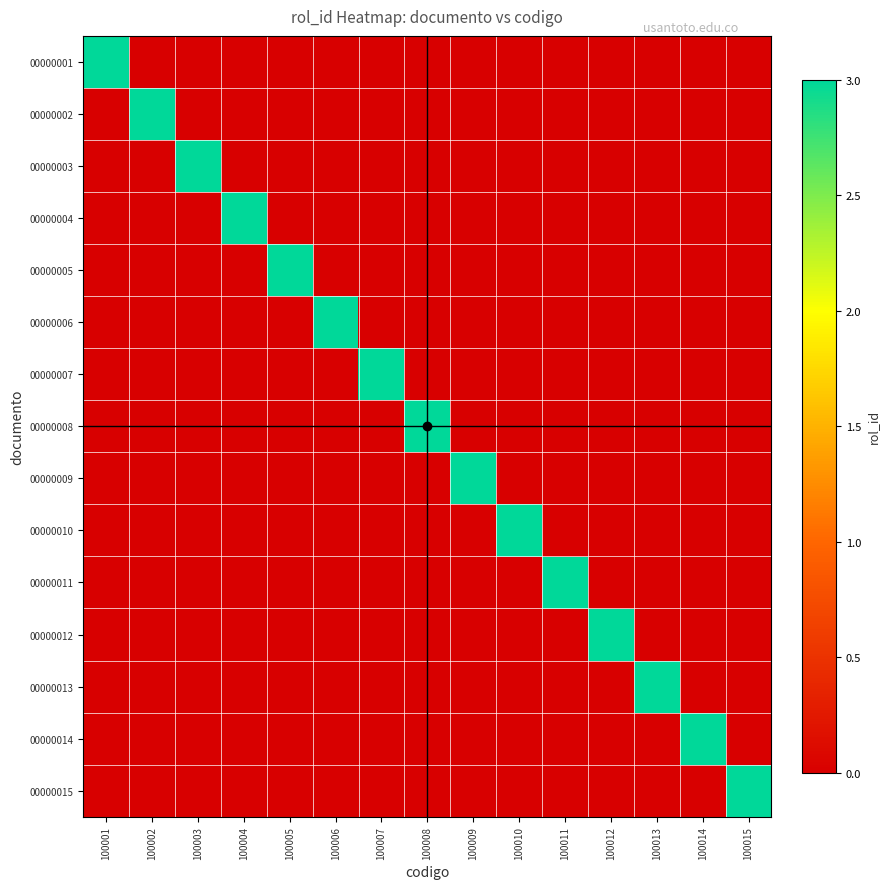

List the series in order of their peak value, lowest first.

00000001, 00000002, 00000003, 00000004, 00000005, 00000006, 00000007, 00000008, 00000009, 00000010, 00000011, 00000012, 00000013, 00000014, 00000015